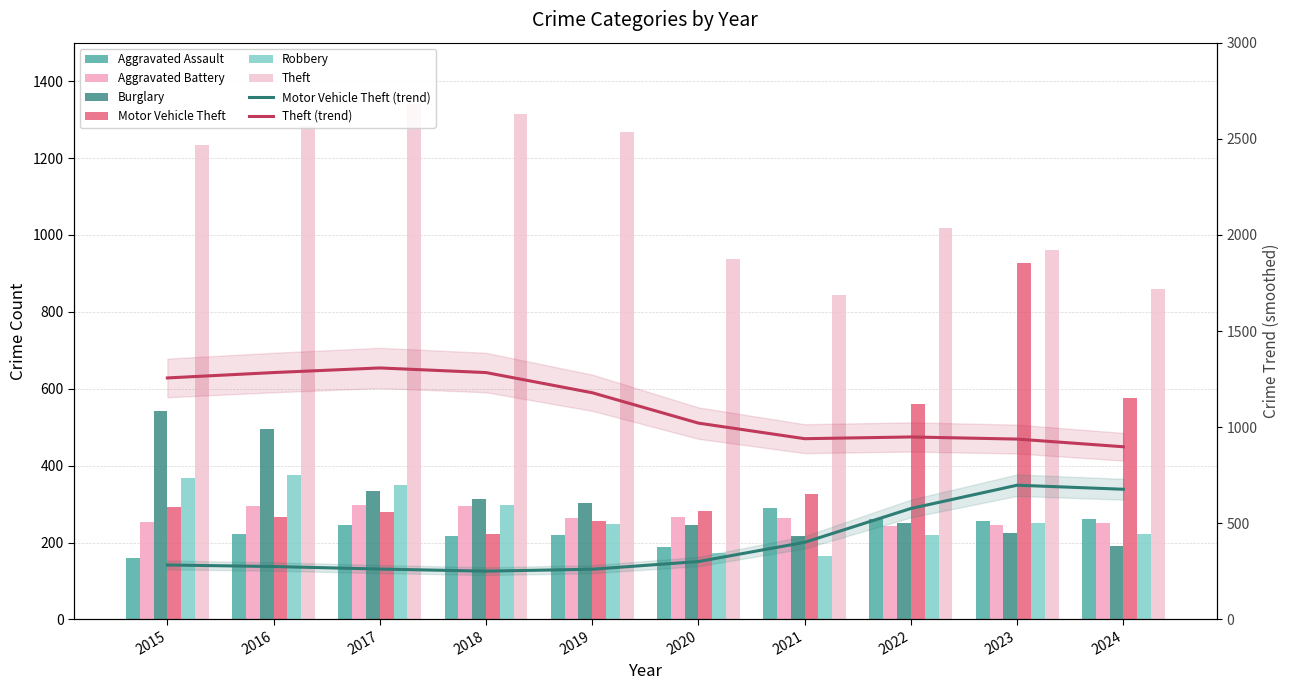

At which label is Robbery closest to 270?

2023